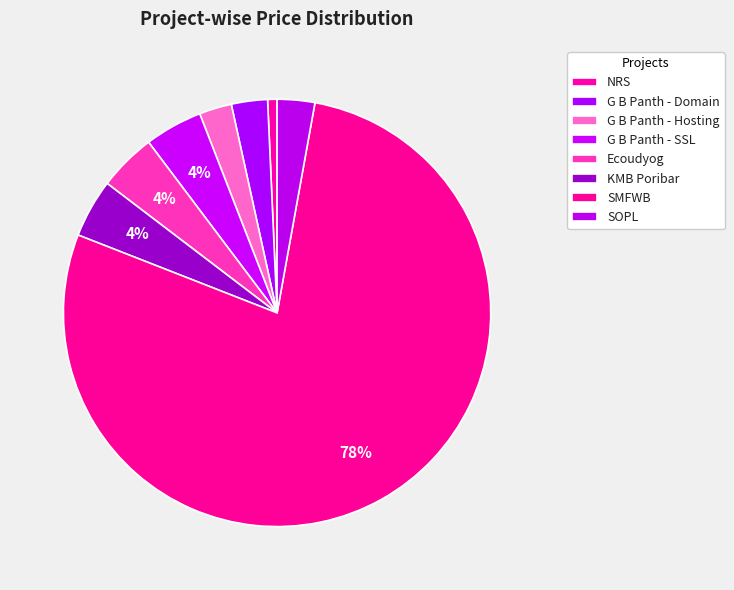

What is the smallest slice in the pie chart?

NRS